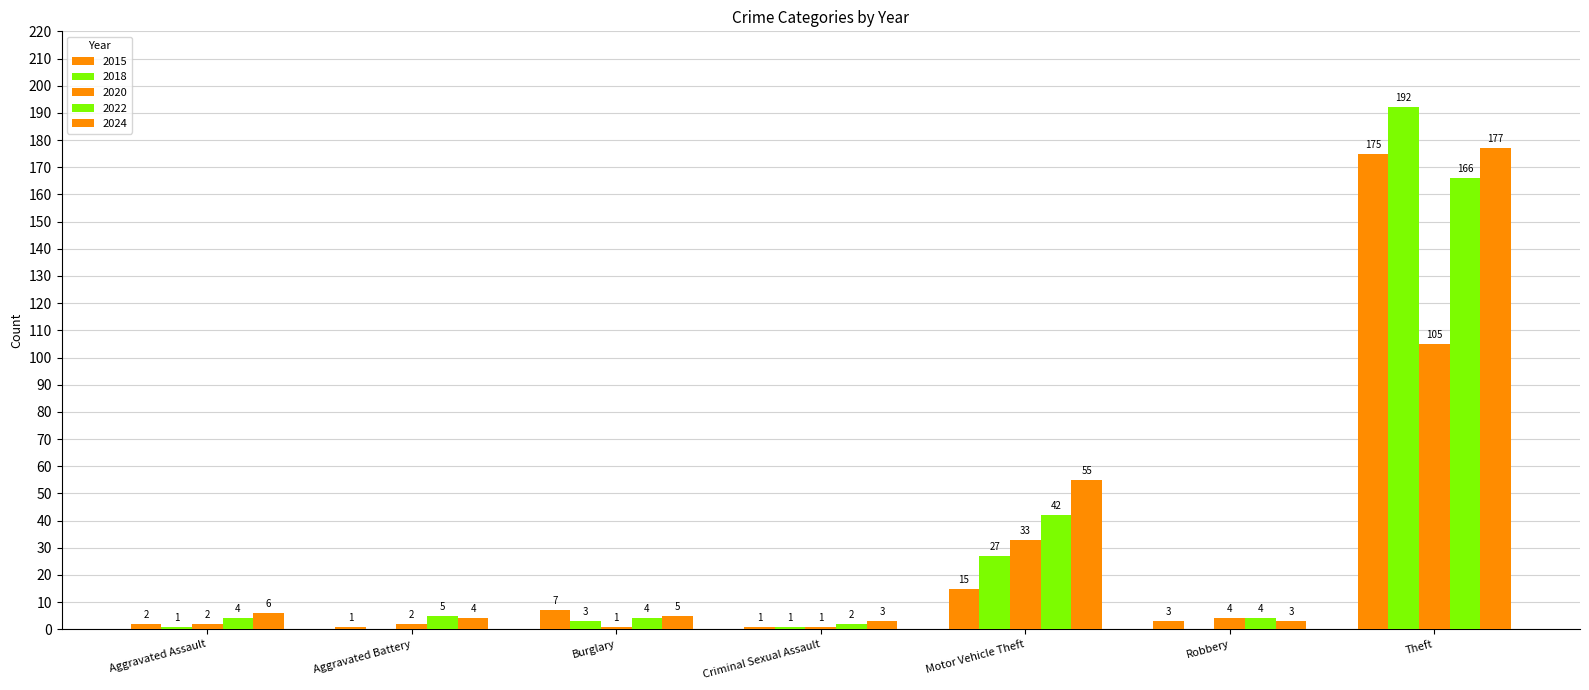

Count the number of data series in this chart.

5